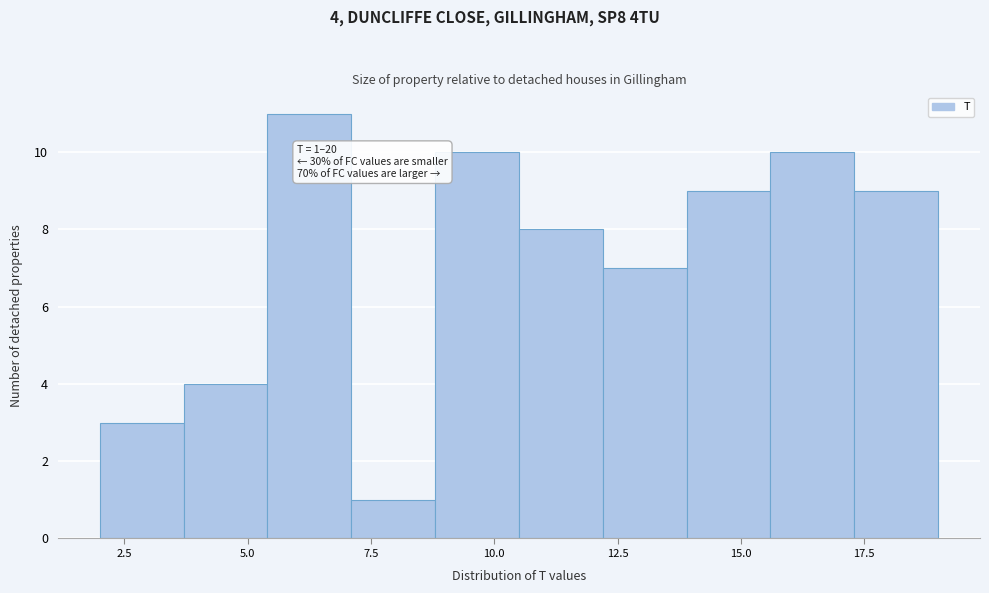

Around what value on the x-axis is the tallest bar? Give the approximate position of its centre, as read against the axis.

6.5